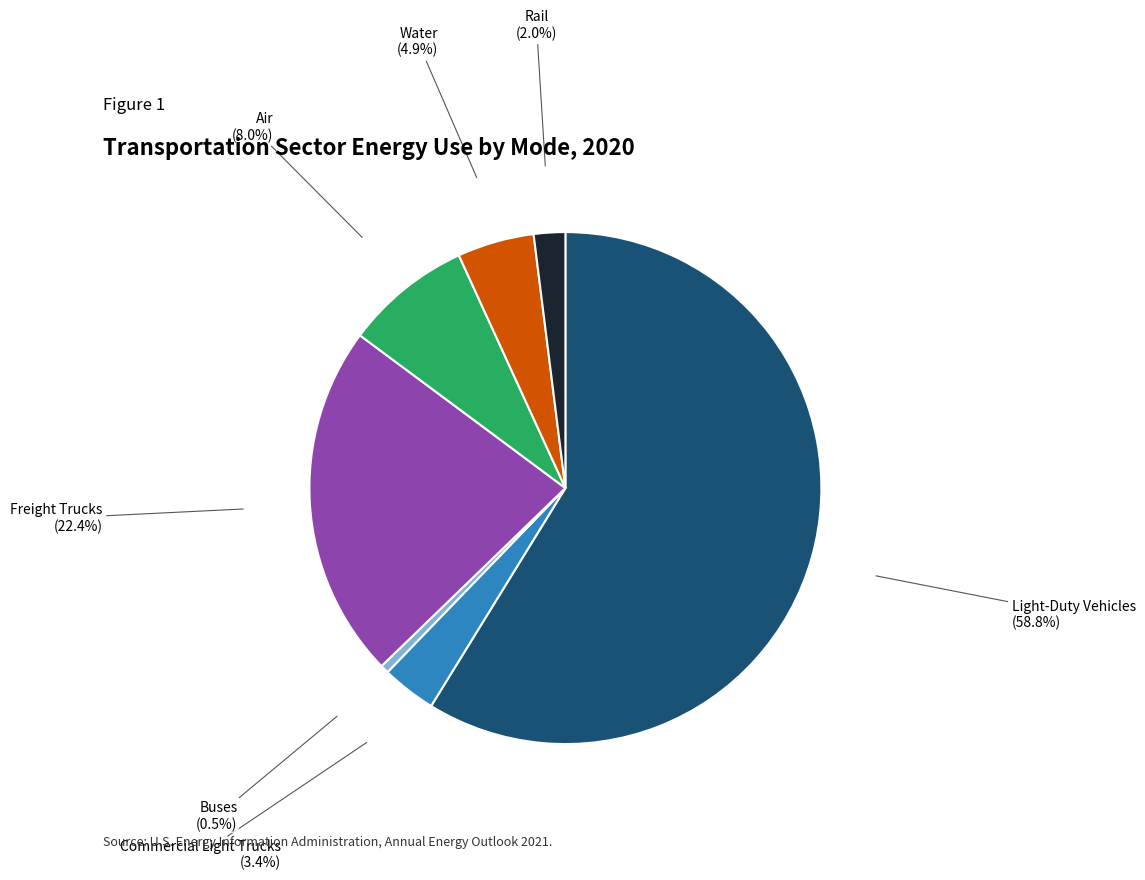

Does any single category account for the majority?

Yes